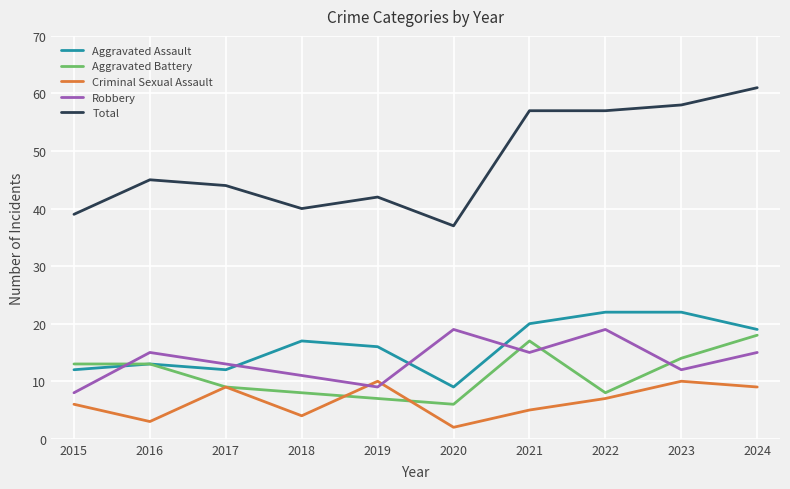

Where is the first local minimum for Robbery?

2019